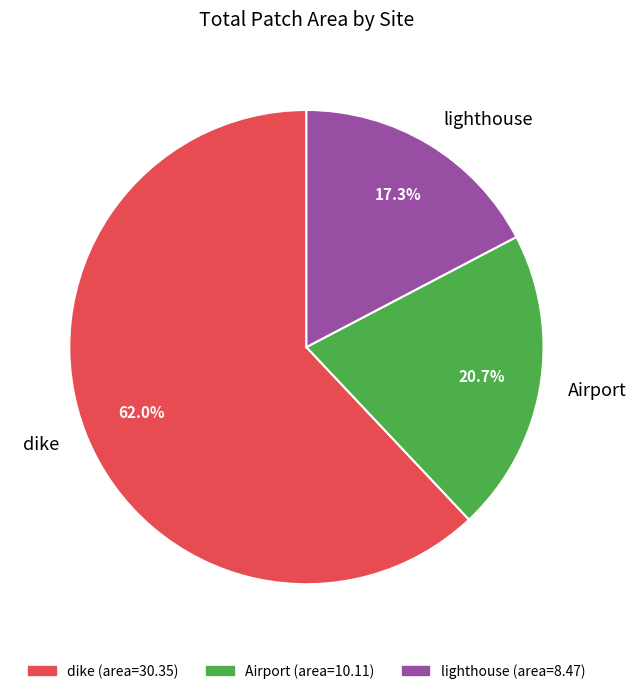

What portion of the pie excludes dike?

38.0%